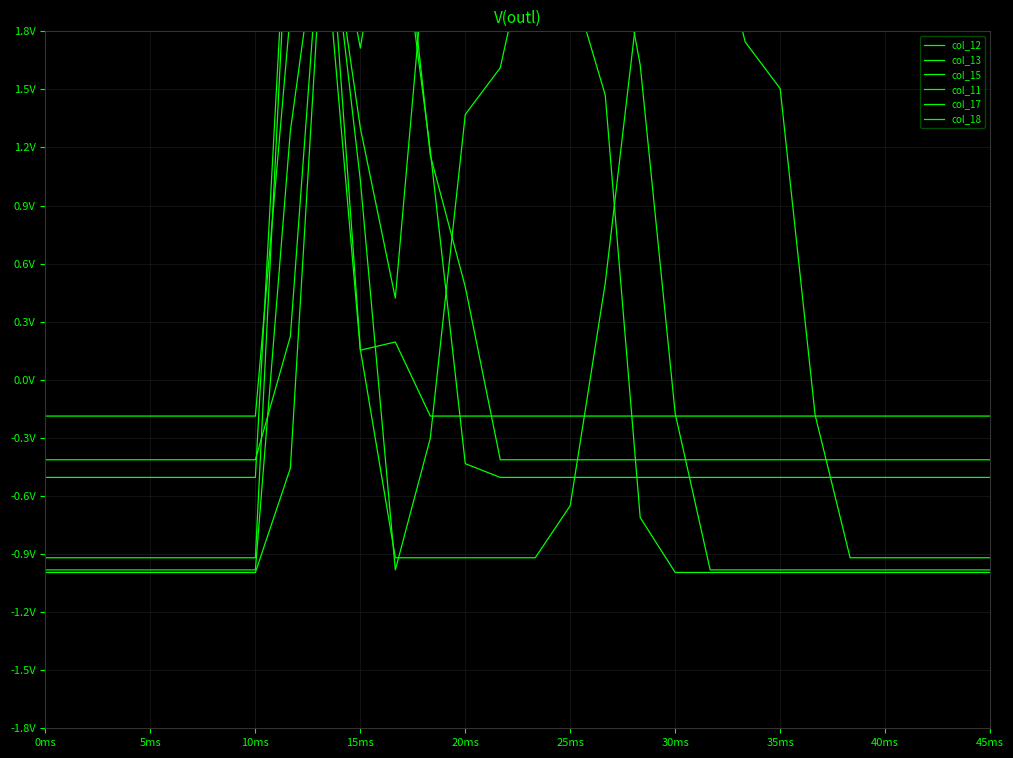

What is the difference between the maximum and minimum values in the col_15 series?

3.6